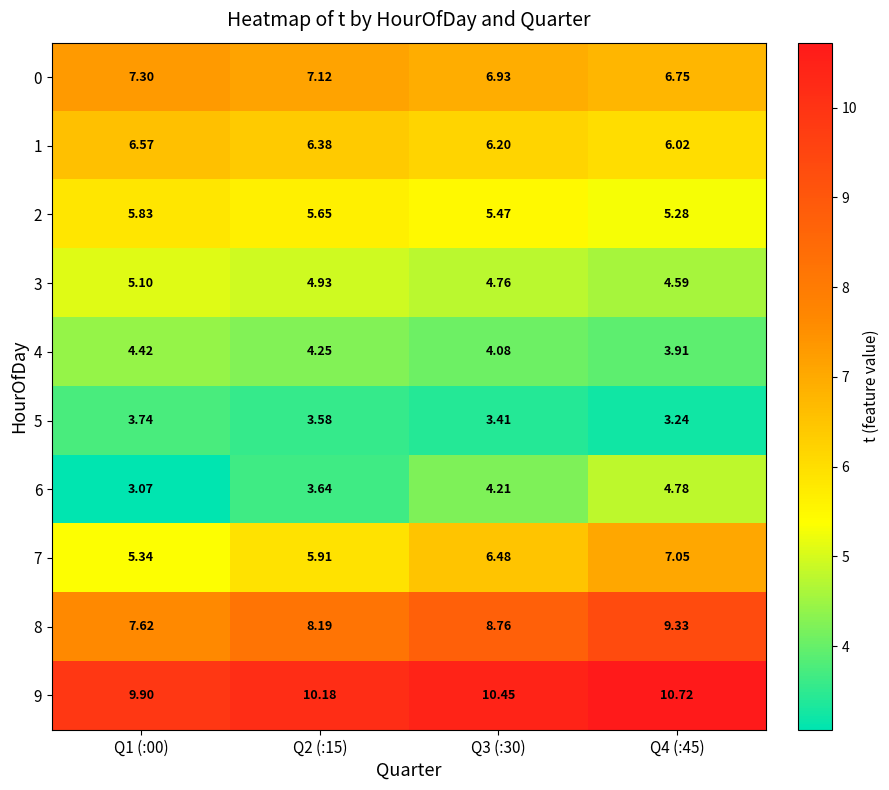

Is the value of 2 at Q3 (:30) greater than the value of 6 at Q4 (:45)?

Yes